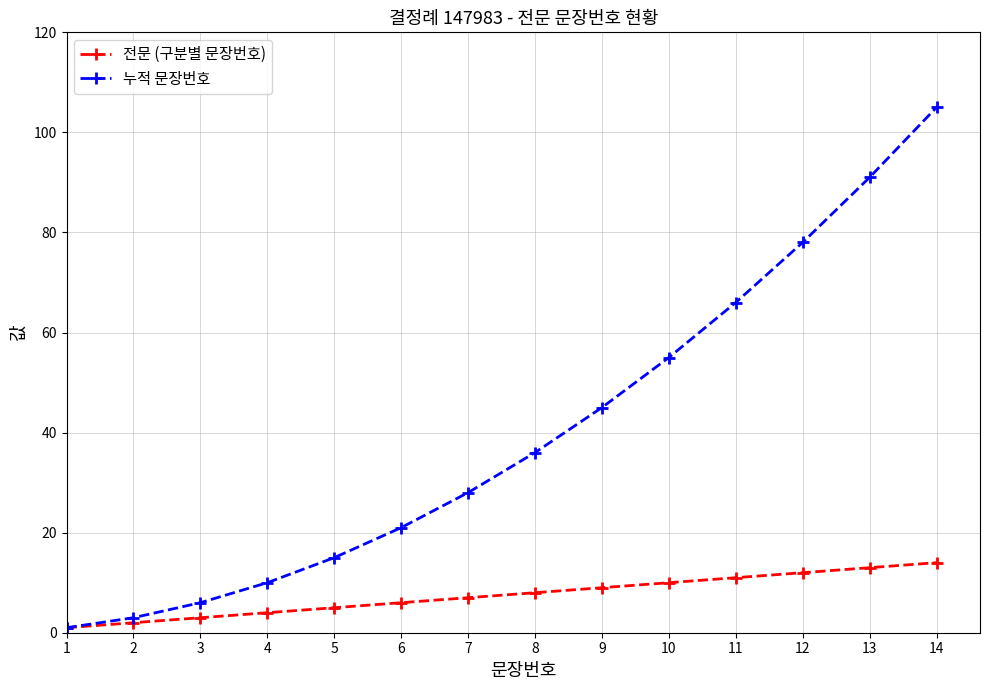

Rank the series by their maximum value, from lowest to highest.

전문 (구분별 문장번호), 누적 문장번호